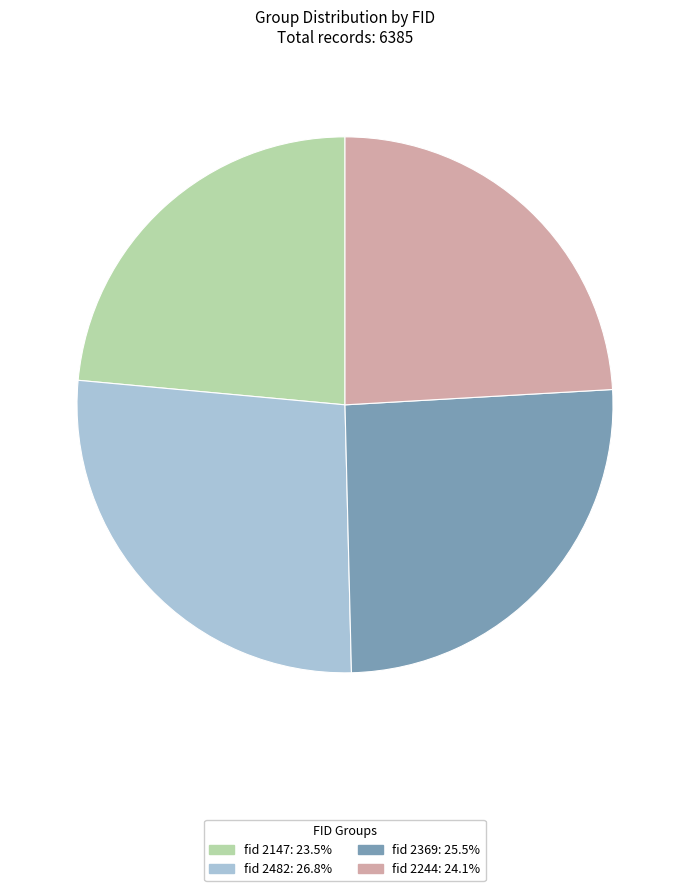

Is there any slice that represents more than half of the pie?

No